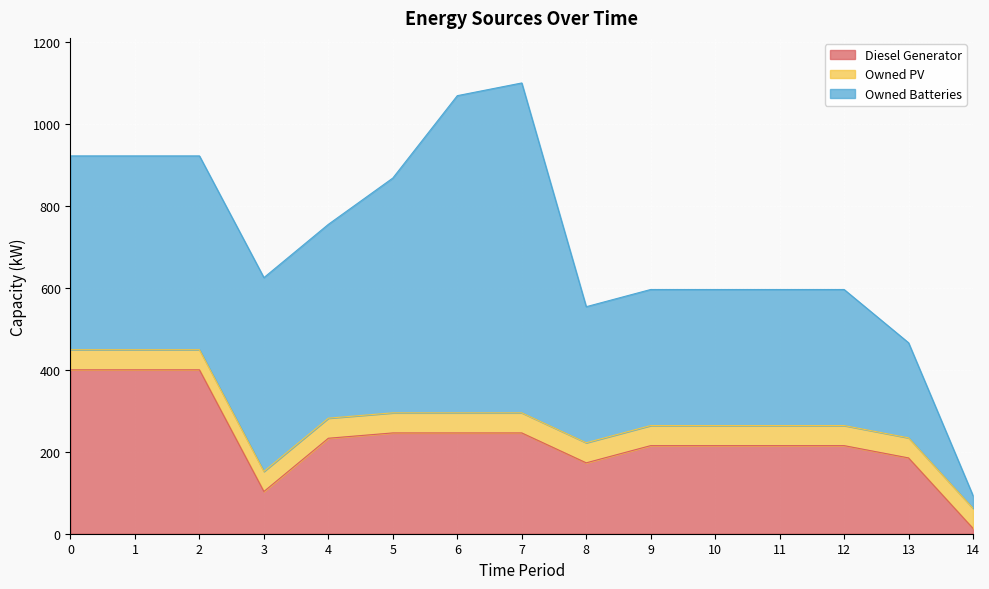

What is the total value across all series at 10?

596